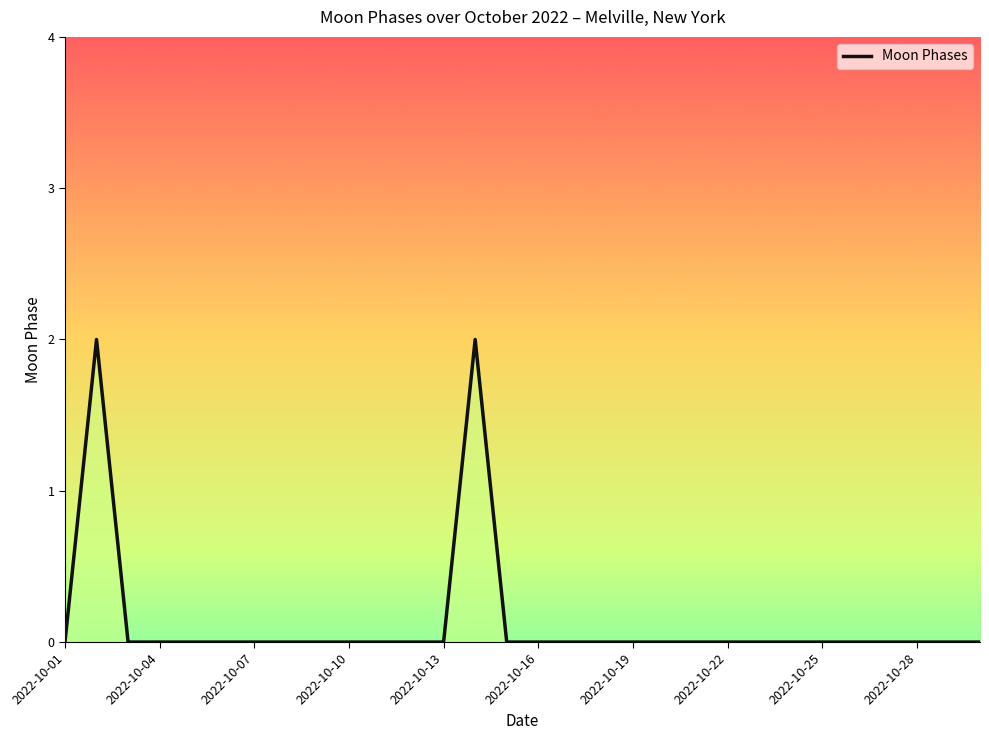

Which category has the lowest value across all series?

2022-10-01